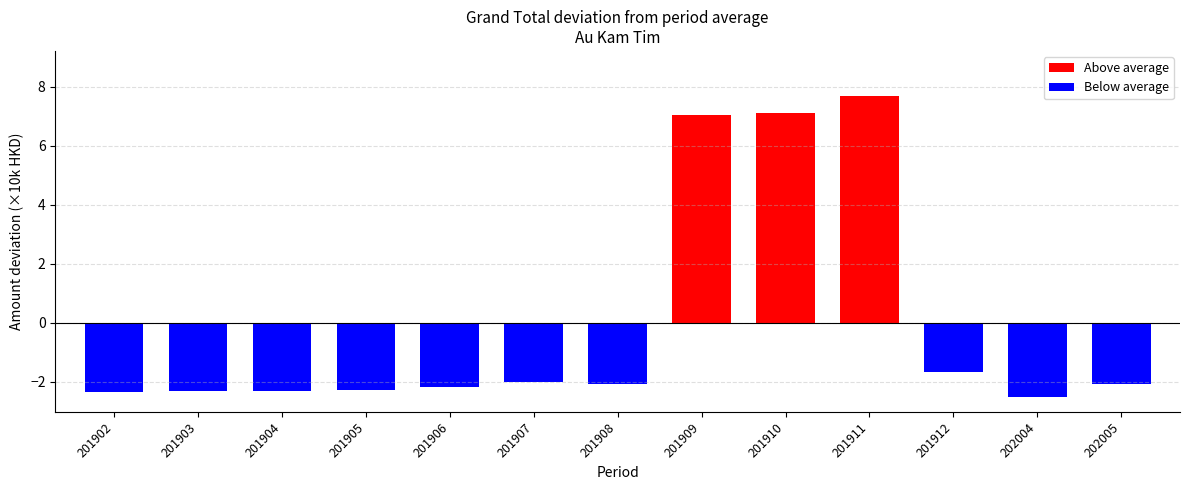

Which category has the highest value across all series?

201911